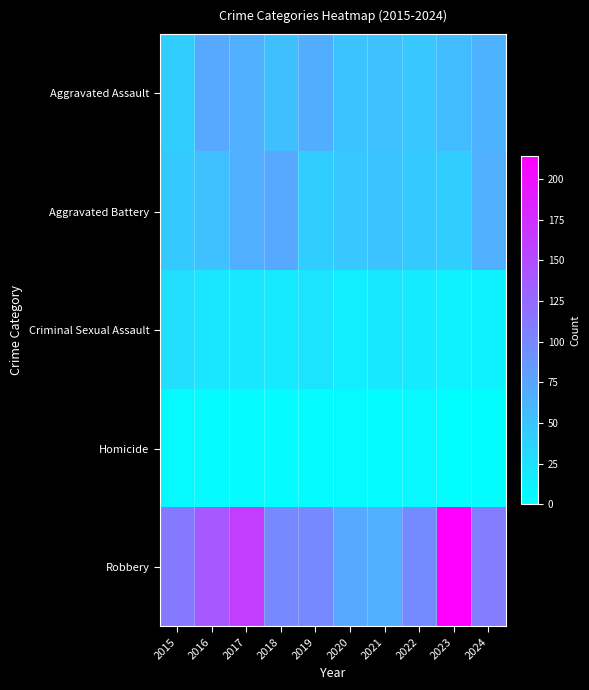

Reading right to left, list all the values displayed in this chart.

Aggravated Assault: 2024=65	2023=56	2022=47	2021=52	2020=50	2019=68	2018=54	2017=67	2016=72	2015=42
Aggravated Battery: 2024=67	2023=41	2022=45	2021=50	2020=46	2019=41	2018=73	2017=67	2016=53	2015=45
Criminal Sexual Assault: 2024=11	2023=12	2022=17	2021=20	2020=14	2019=23	2018=18	2017=20	2016=21	2015=27
Homicide: 2024=2	2023=1	2022=6	2021=3	2020=5	2019=4	2018=3	2017=4	2016=4	2015=5
Robbery: 2024=110	2023=214	2022=97	2021=67	2020=72	2019=99	2018=99	2017=163	2016=140	2015=112